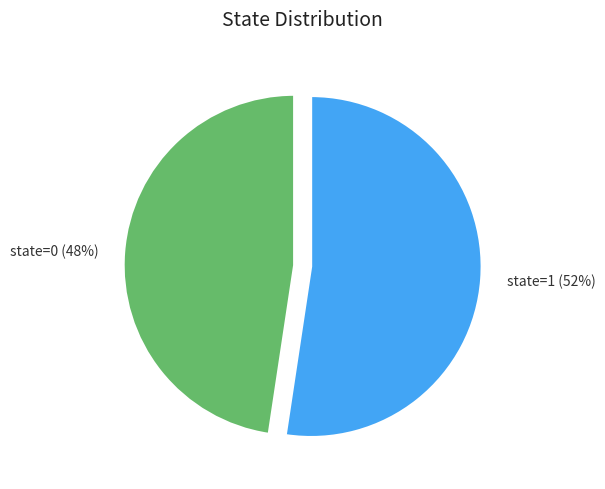

Do state=0 and state=1 together represent more than half of the pie?

Yes